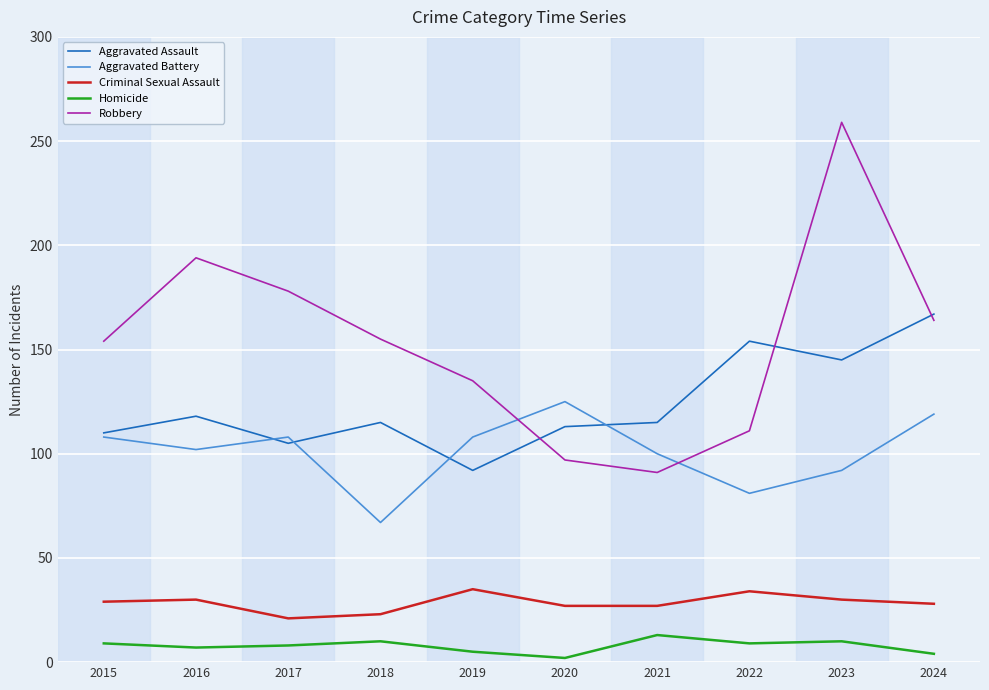

Which series changed the most between 2019 and 2024?

Aggravated Assault